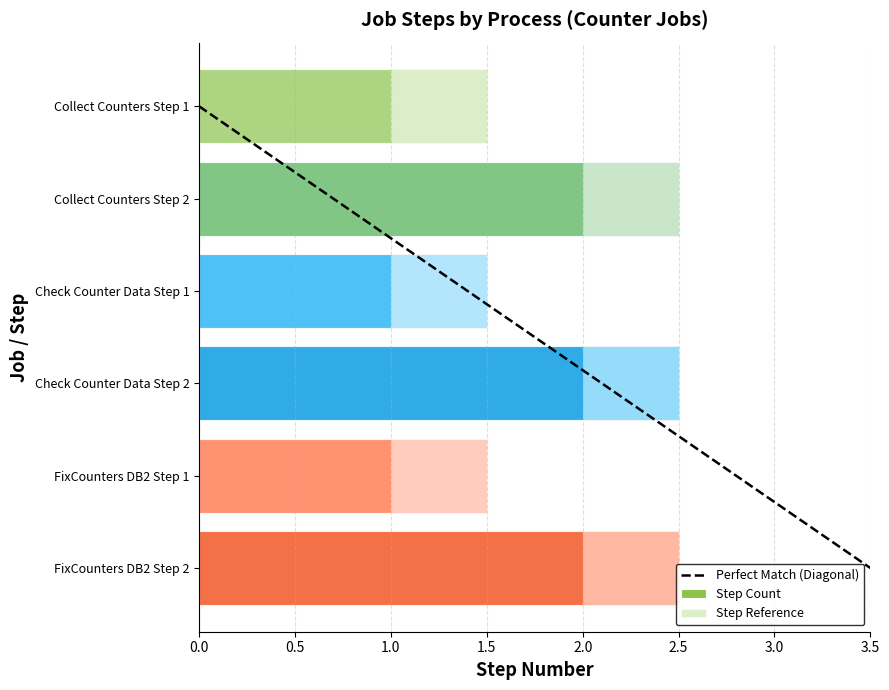

Is it true that the value at Check Counter Data Step 2 is 2?

True